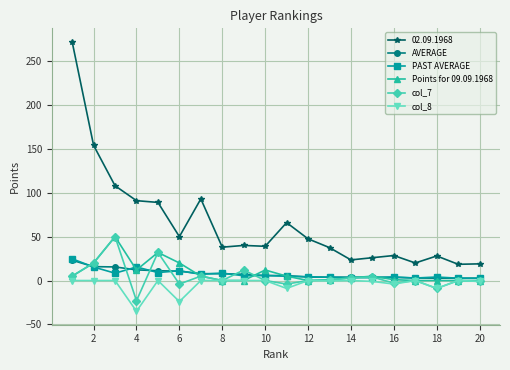

Which series has the widest spread of values?

02.09.1968